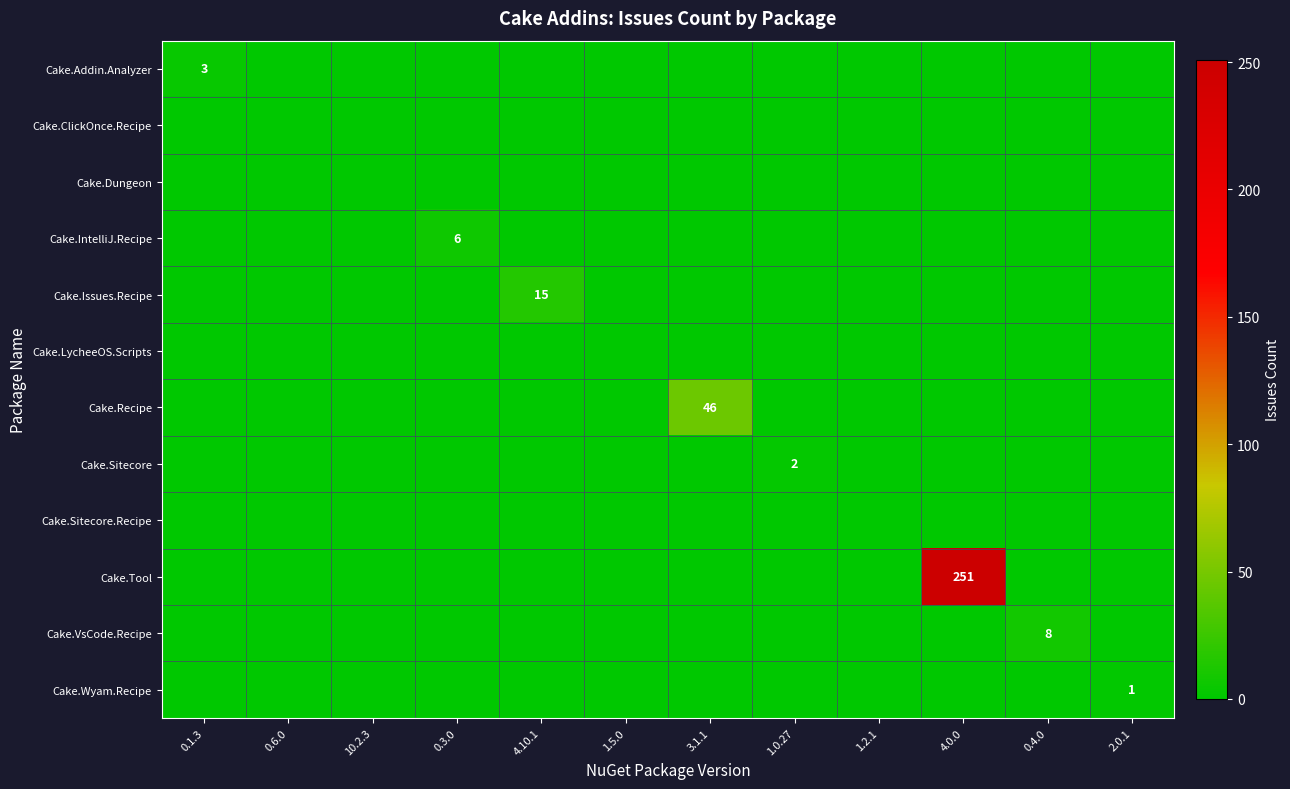

Is it true that Cake.IntelliJ.Recipe equals 2 at 0.3.0?

False